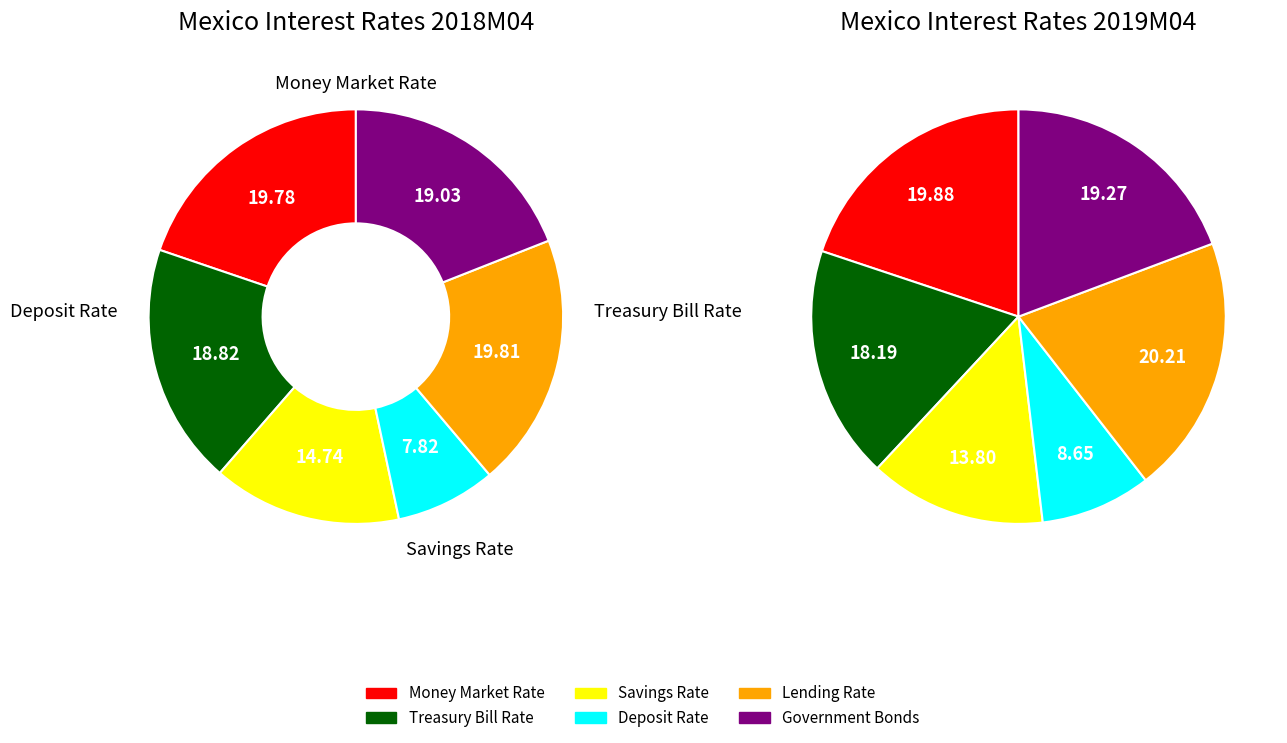

Which slice is the largest?

Lending Rate